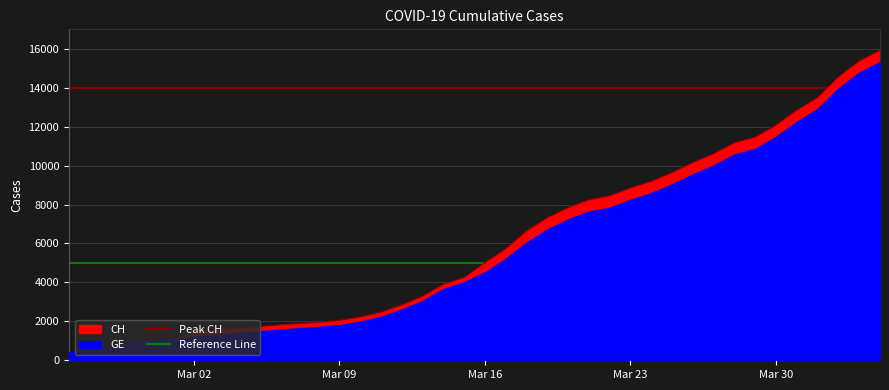

What is the value of the Reference Line point at the 1st from the left?

5000